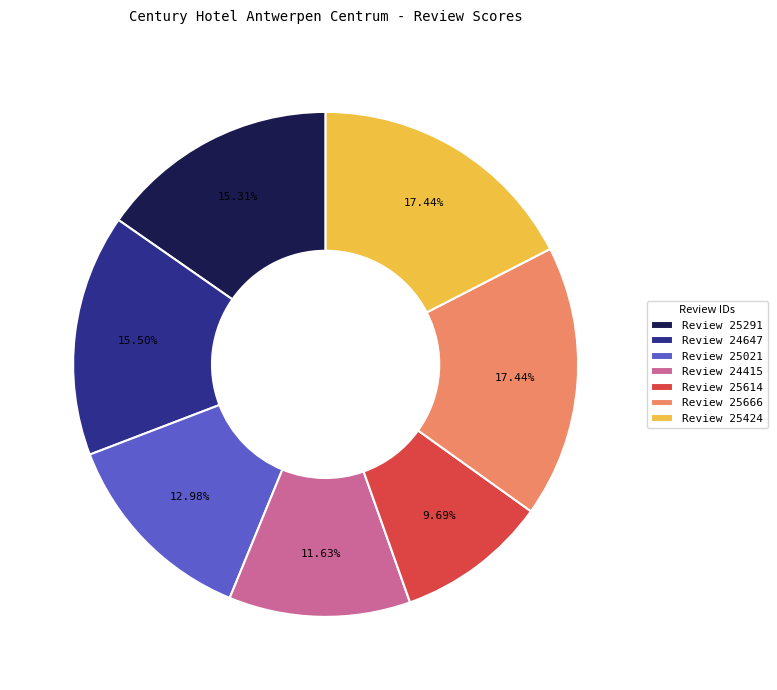

How many slices are in this pie chart?

7